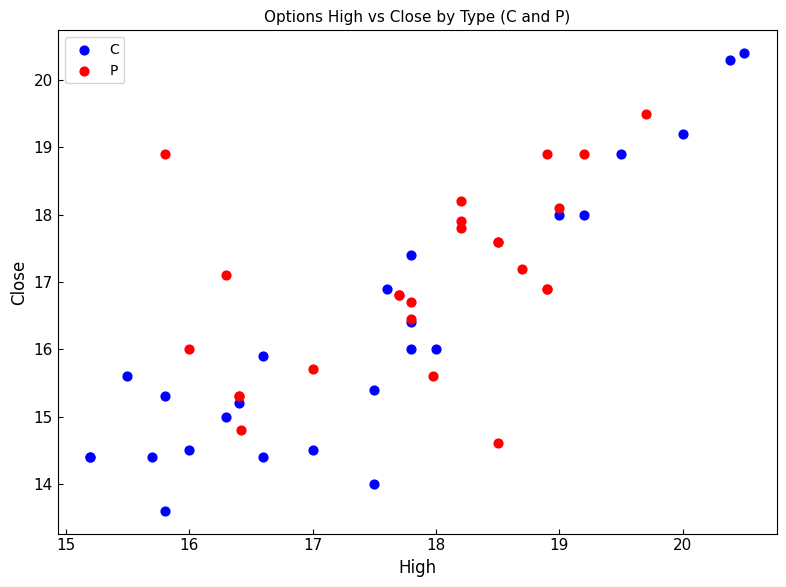

Which series contains the lowest Y value?

C